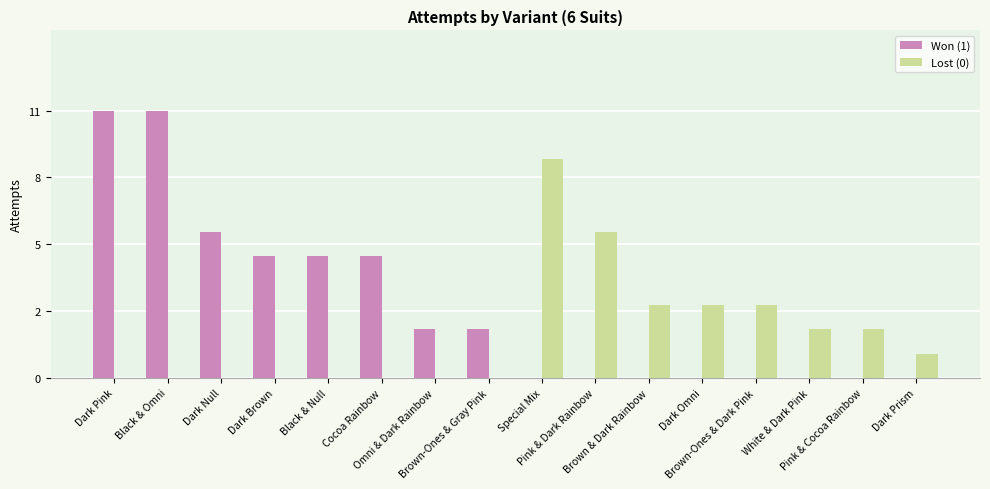

What are all the series names shown in the legend?

Won (1), Lost (0)